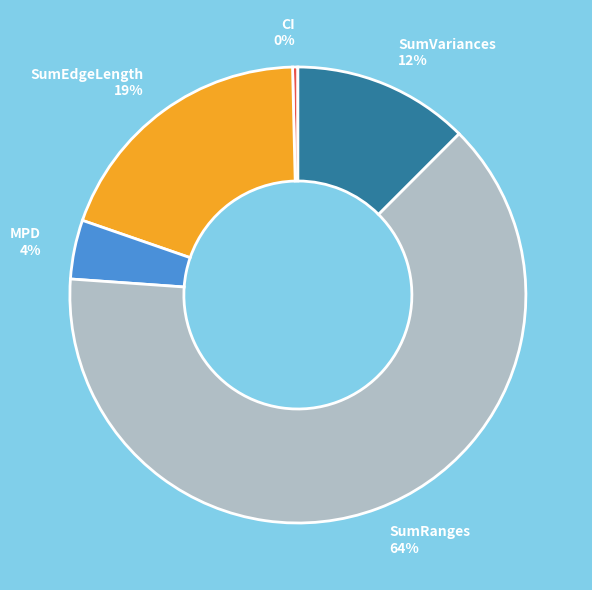

Do CI and SumEdgeLength together represent more than half of the pie?

No